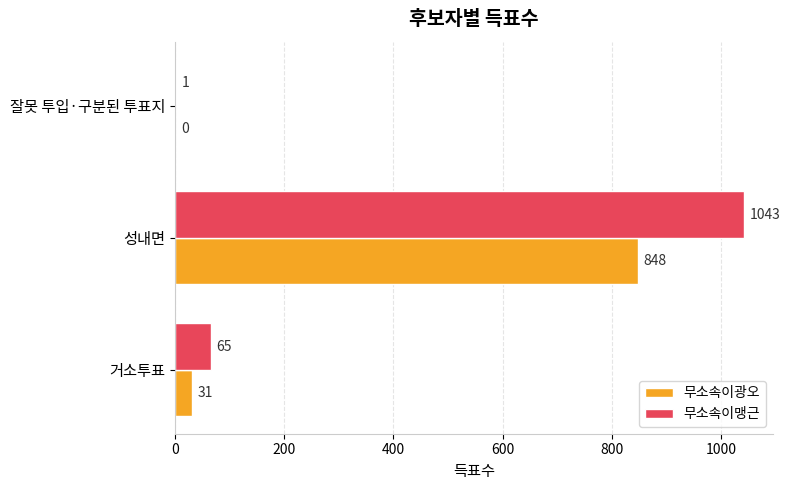

What is the sum of the 무소속이맹근 values at 잘못 투입·구분된 투표지 and 성내면?

1044